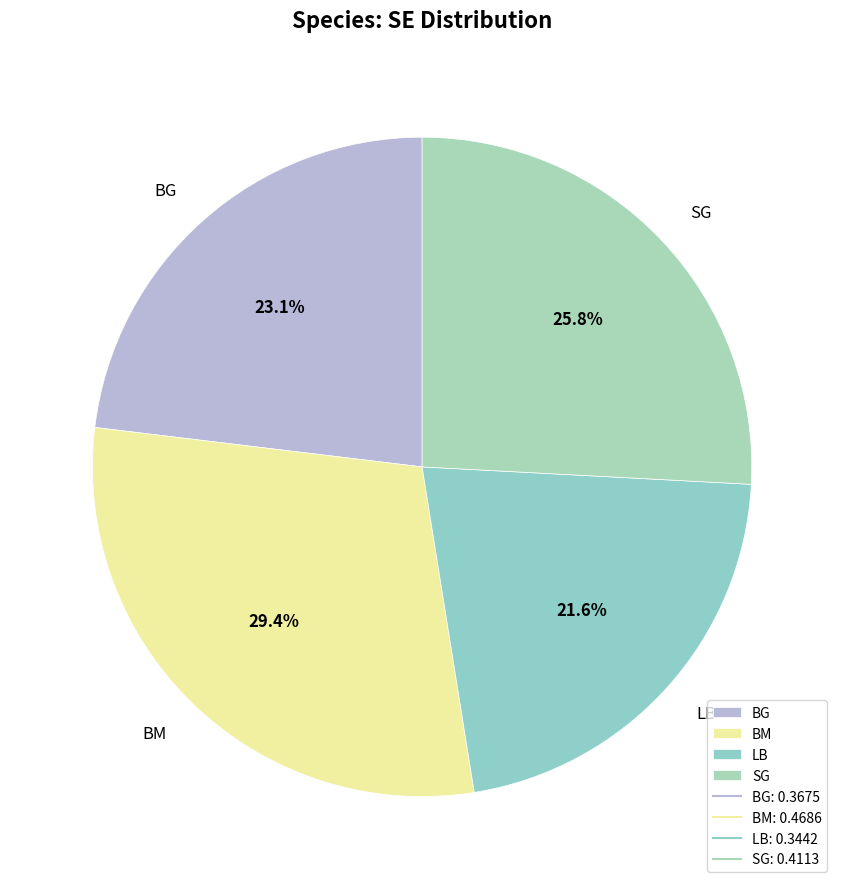

To the nearest percent, what percentage of the pie is BM?

29%